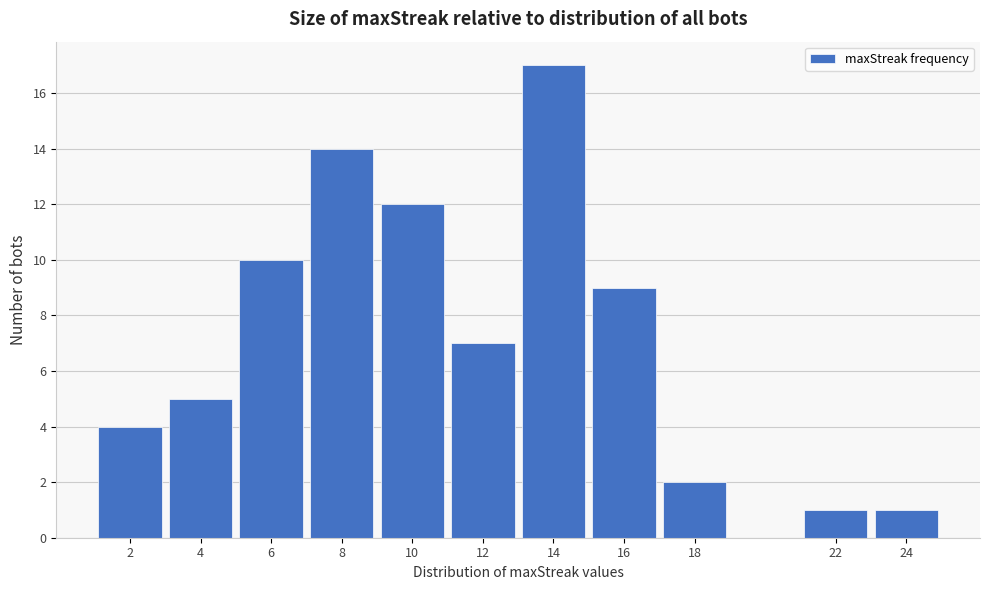

Reading left to right, list all the values displayed in this chart.

4	5	10	14	12	7	17	9	2	1	1